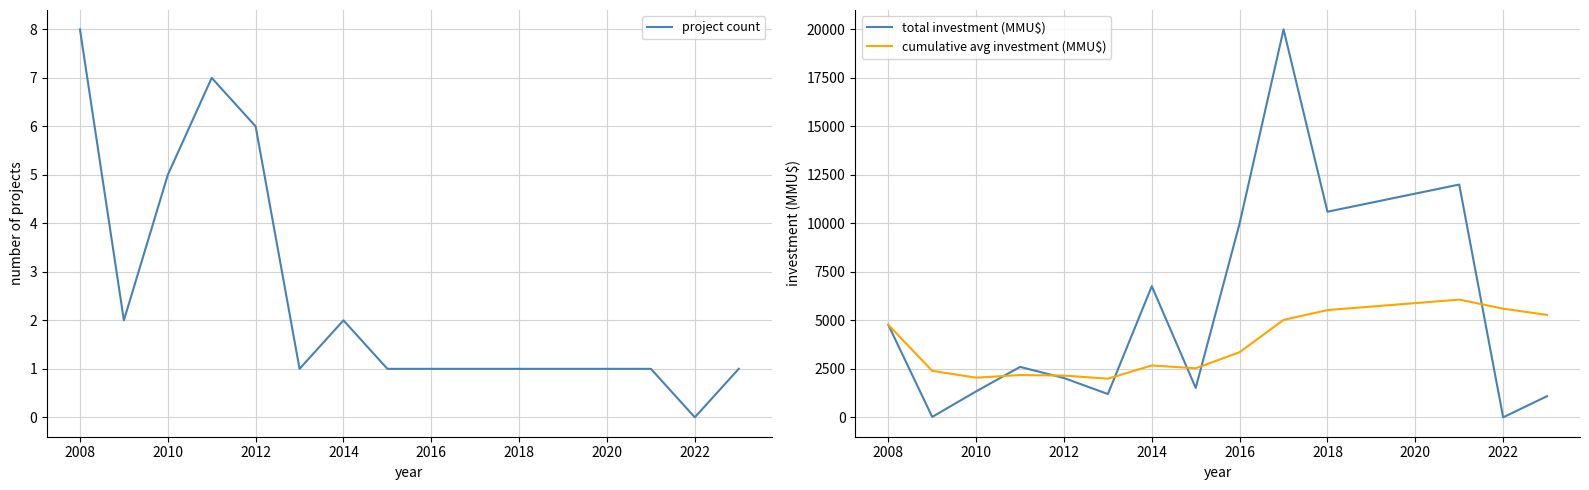

What is the highest value of the total investment (MMU$) series?

20000.0